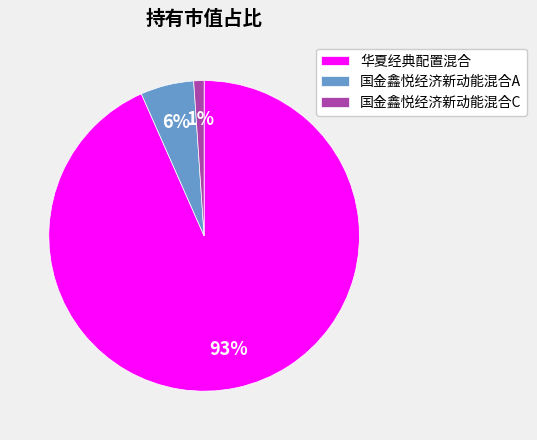

Is the sum of 国金鑫悦经济新动能混合A and 国金鑫悦经济新动能混合C greater than half?

No